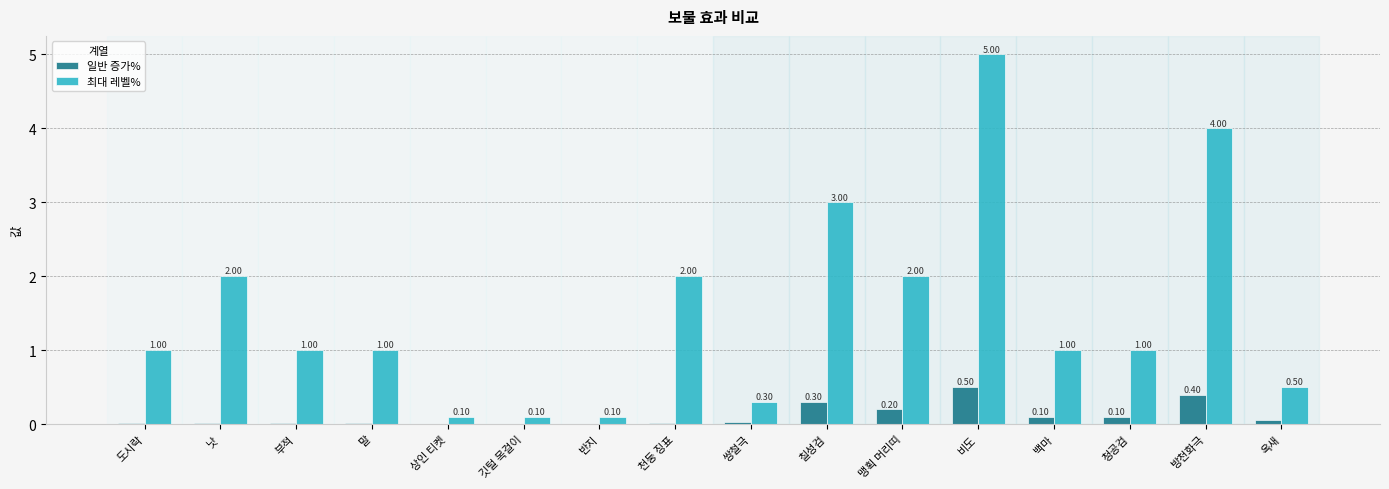

Which series changed the most between 청공검 and 옥새?

최대 레벨%